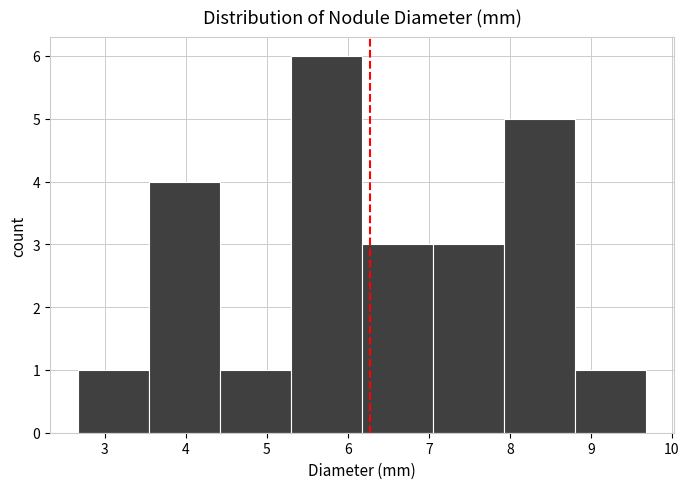

How tall is the bar that spans 2.7 to 3.6 on the x-axis? Neither the bar edges nor the heights are printed on the chart, so give them approximately, as read against the axes.

1